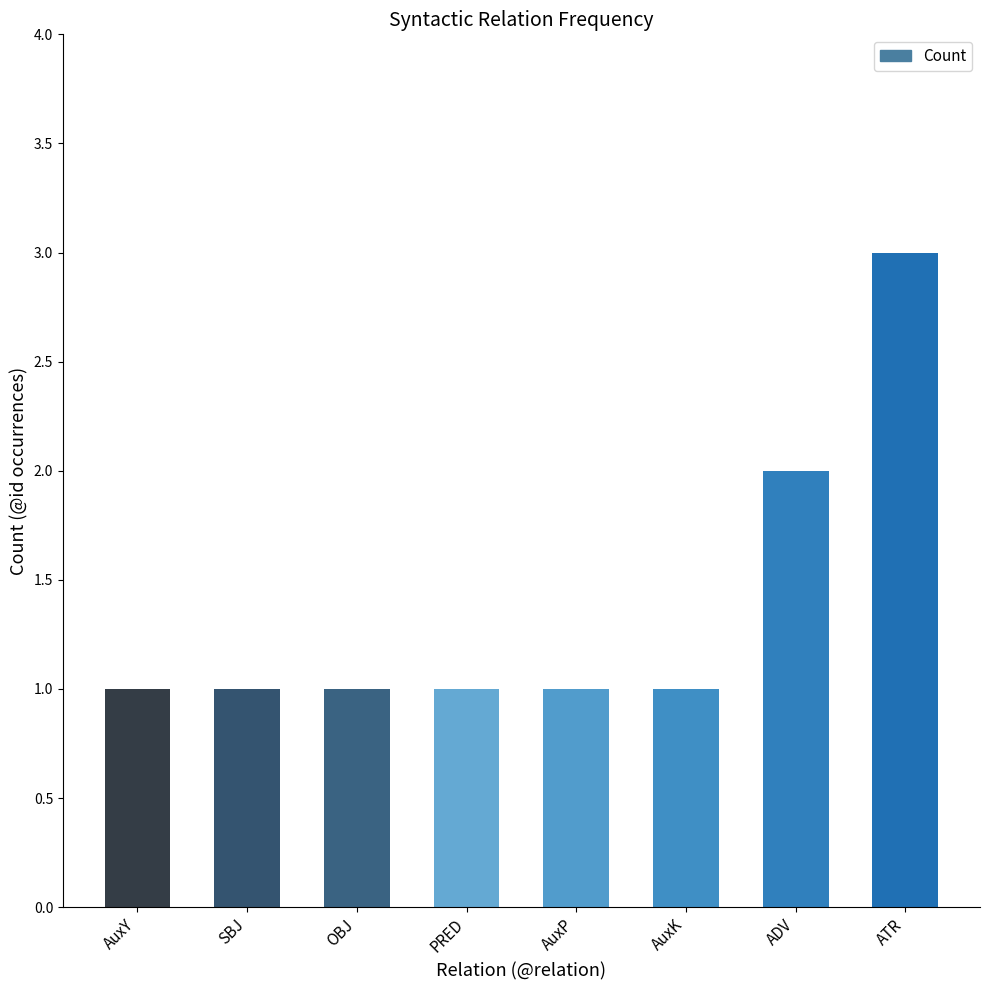

Reading left to right, extract all data points from this chart.

1	1	1	1	1	1	2	3